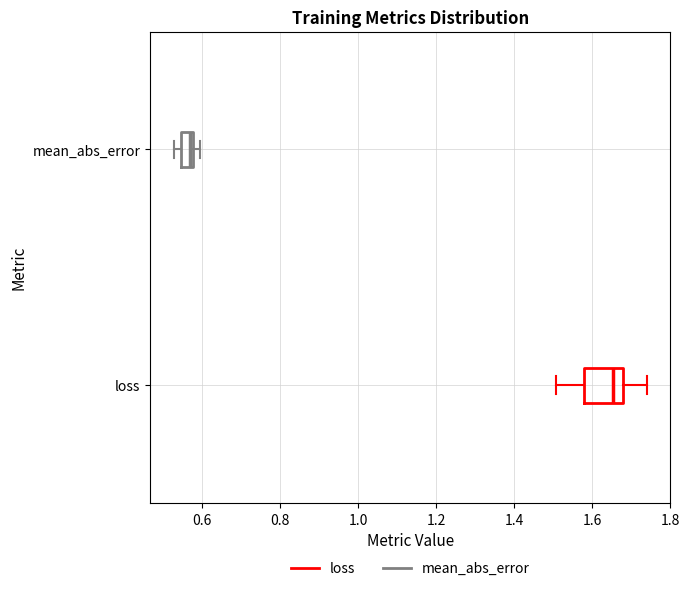

Which box's median line is the furthest to the left?

mean_abs_error